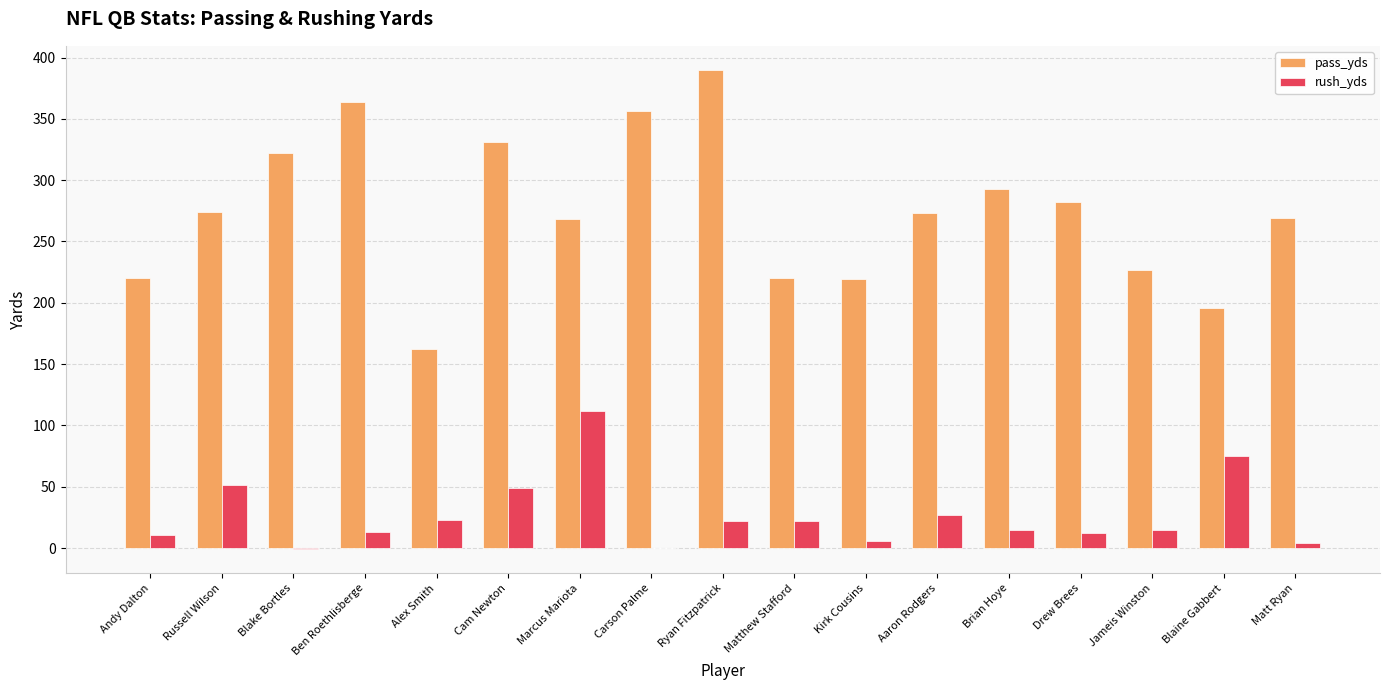

At which label does pass_yds first exceed 273?

Russell Wilson